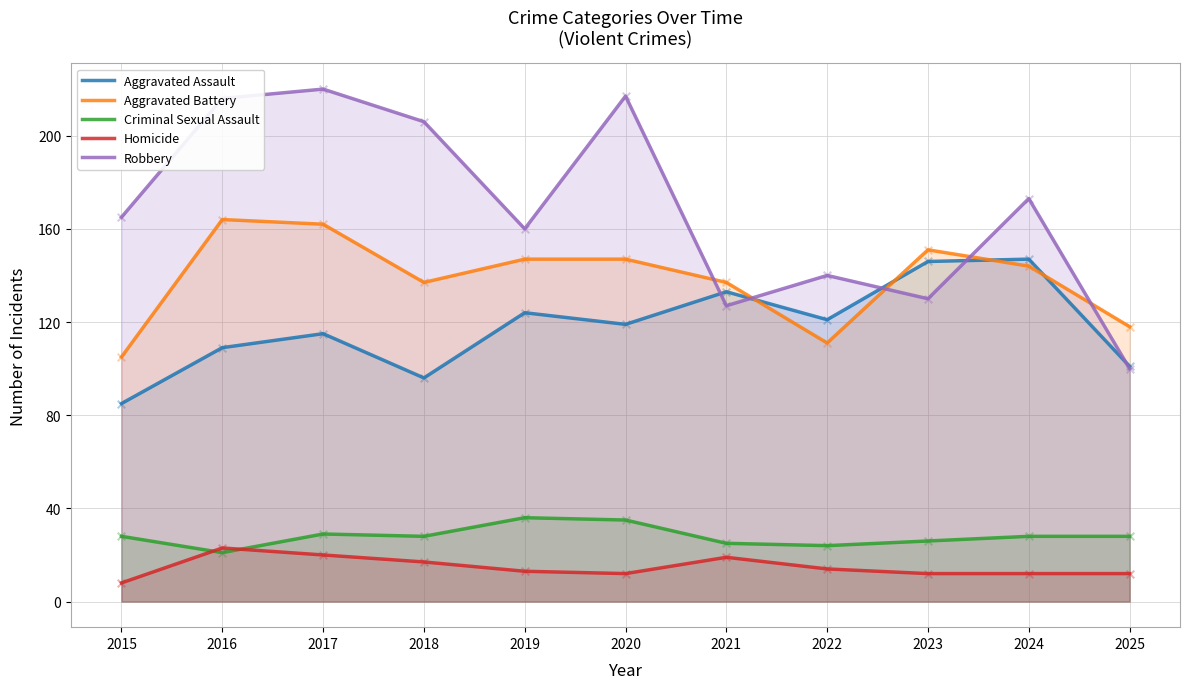

Which series has the largest total across all categories?

Robbery